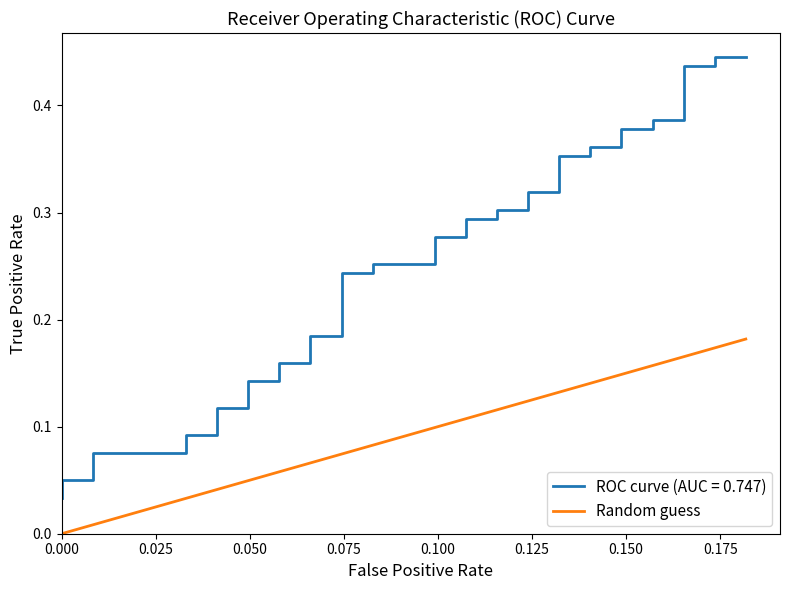

Is it true that the value at 18 is 0.1?

False